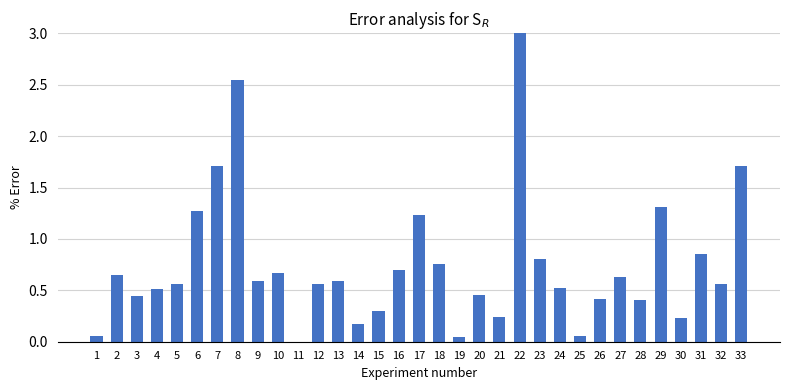

The value at 11 is 0.0. True or false?

True